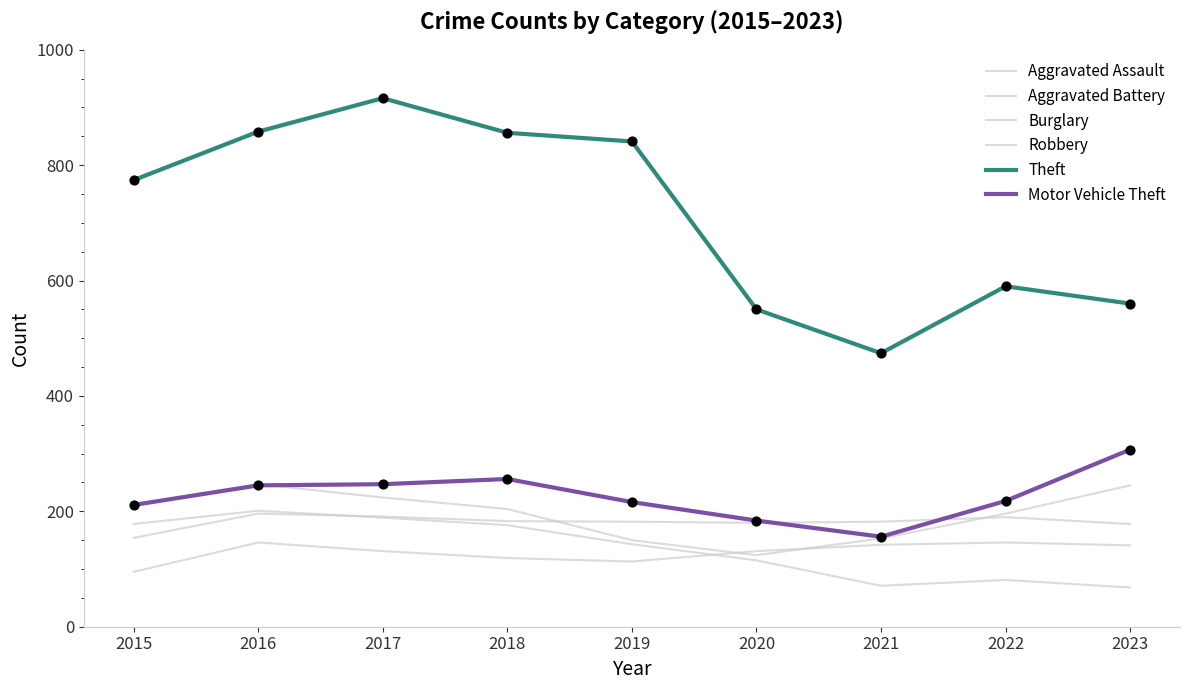

Is the value of Robbery at 2016 greater than the value of Aggravated Battery at 2020?

Yes